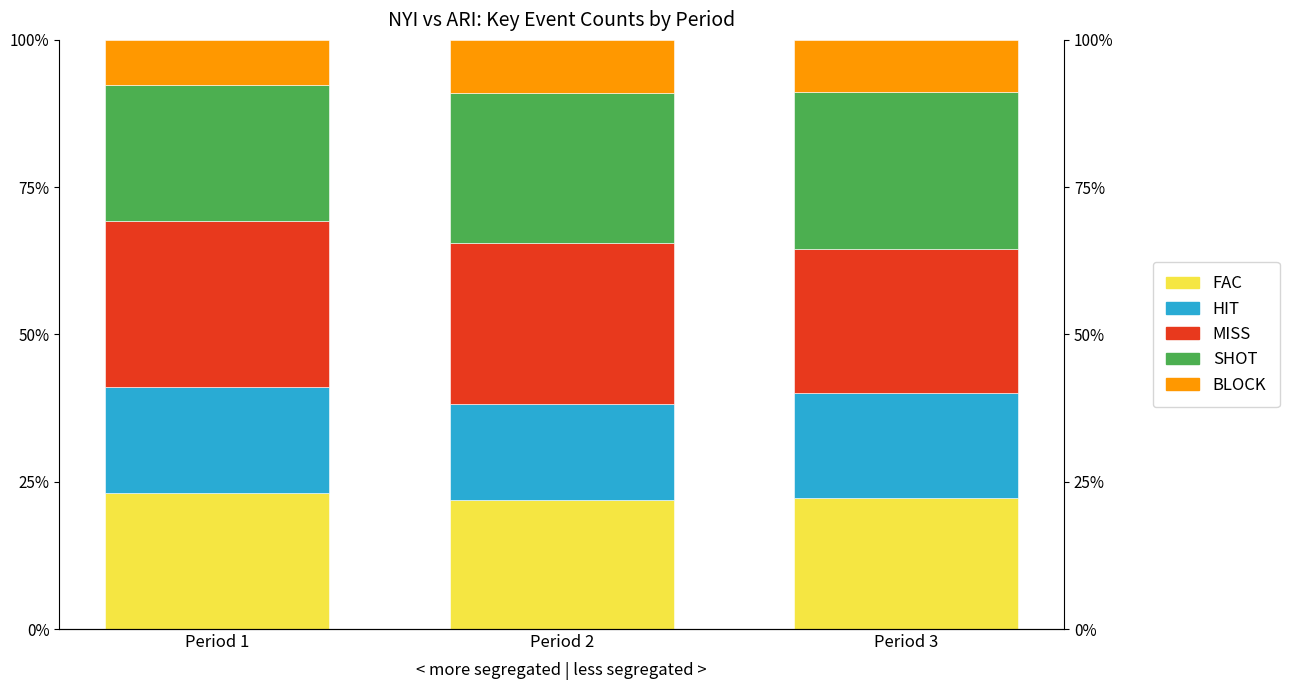

What is the difference between the highest and lowest values at Period 2?

18.2